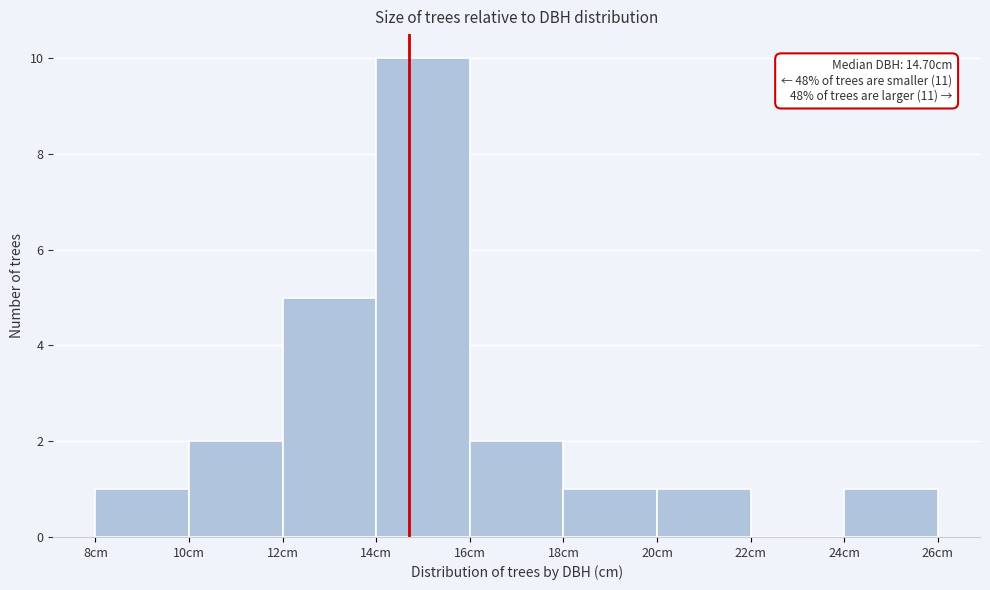

Which range on the x-axis has the tallest bar?

14 to 16